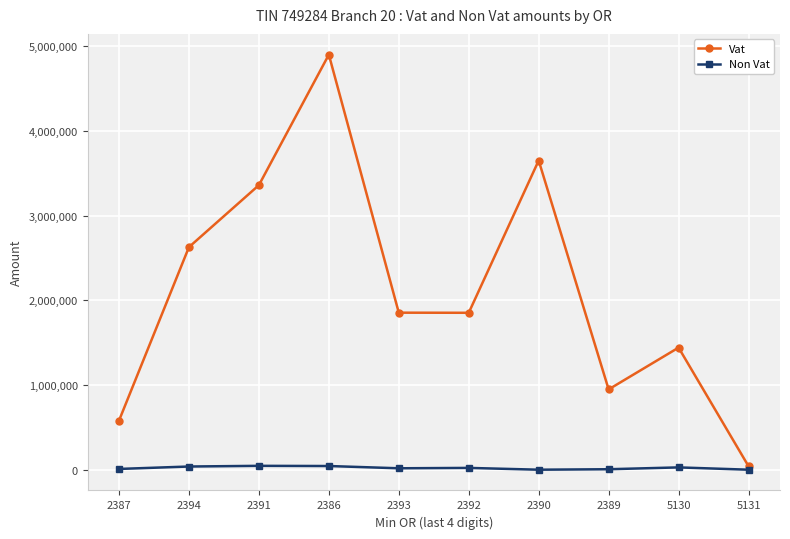

What is the value of the Vat point at the 3rd from the left?

3358442.8